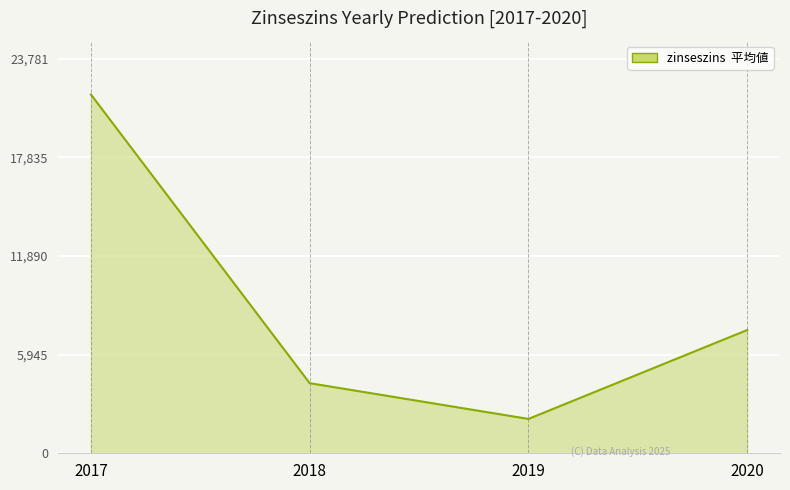

Where does the data first go above 7426?

2017